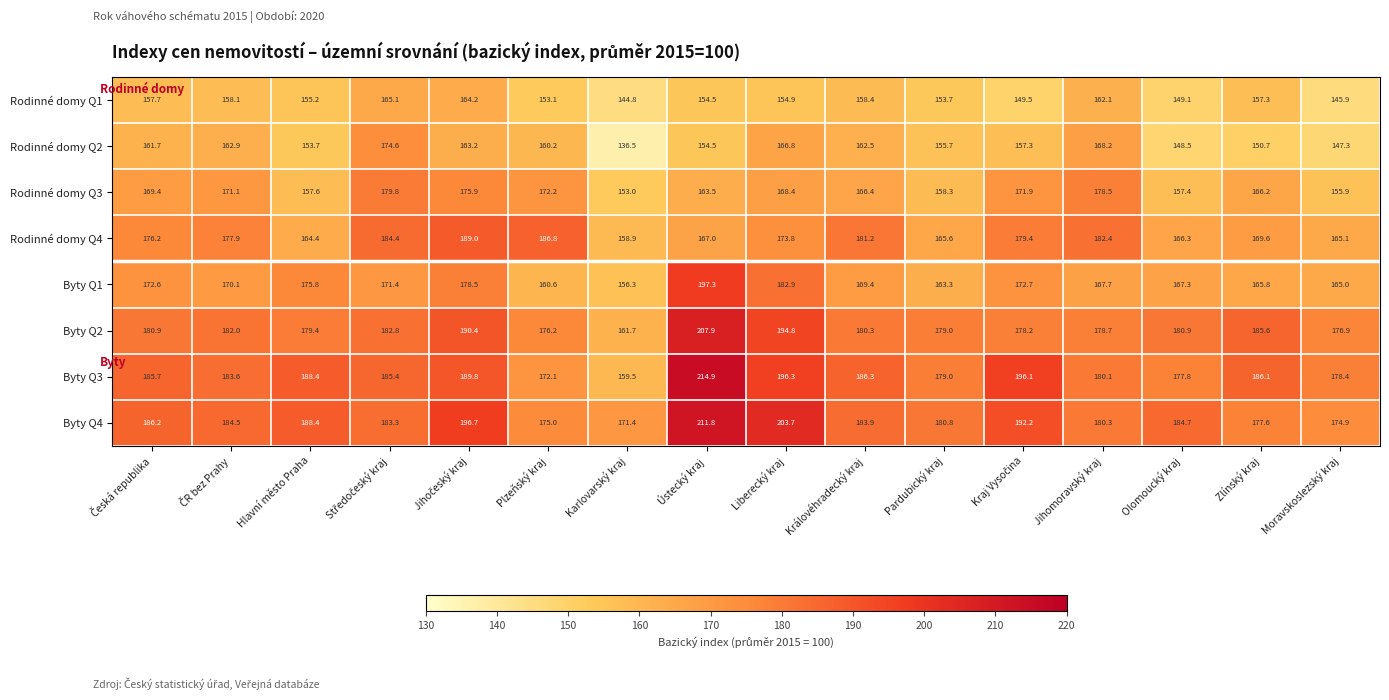

At which label is Byty Q1 closest to 176?

Hlavní město Praha